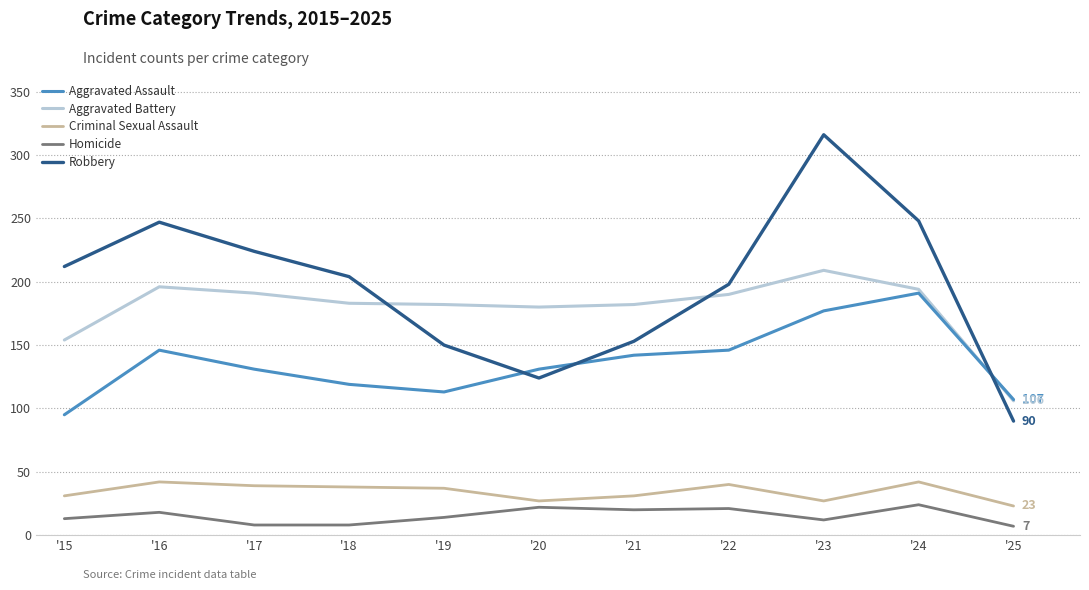

Rank the series at '17 from lowest to highest value.

Homicide, Criminal Sexual Assault, Aggravated Assault, Aggravated Battery, Robbery